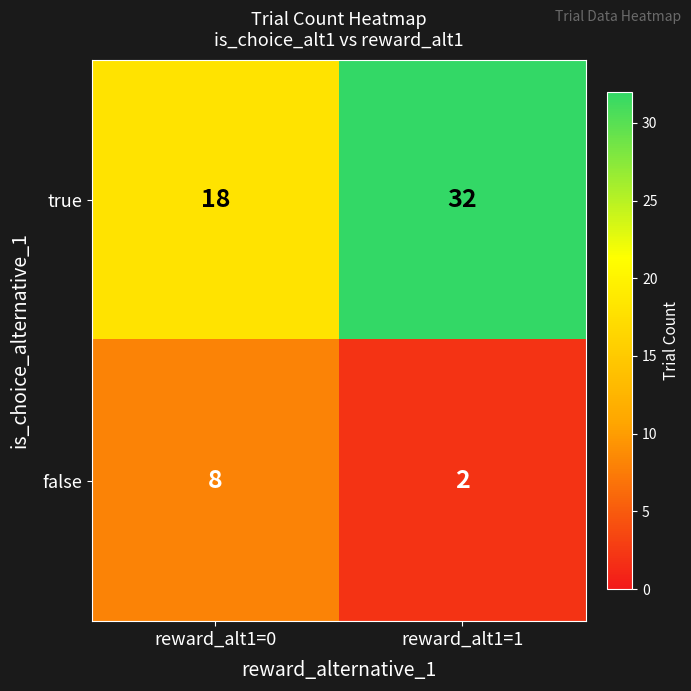

What is the smallest value displayed?

2